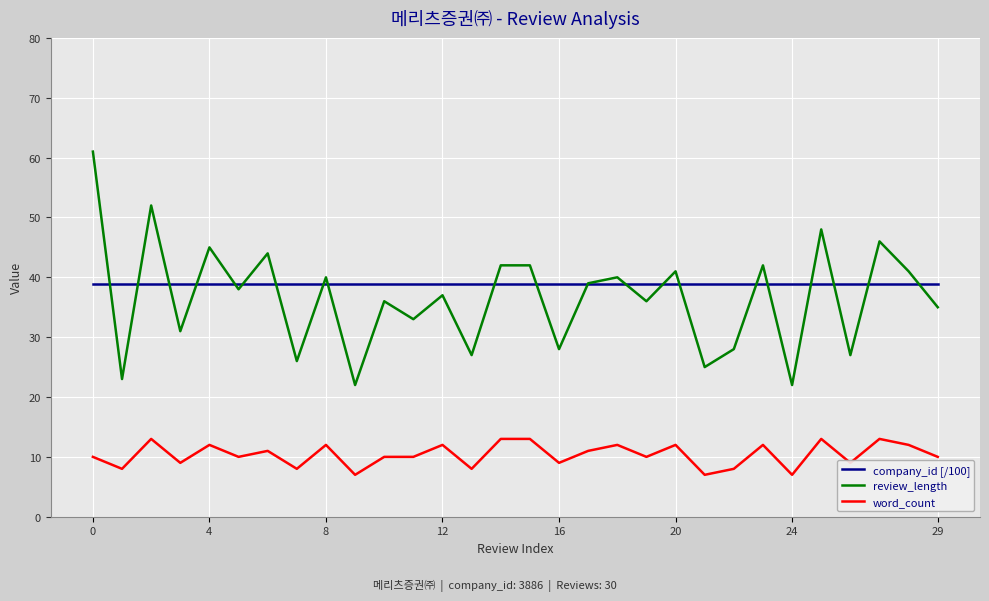

How many lines are shown in the chart?

3